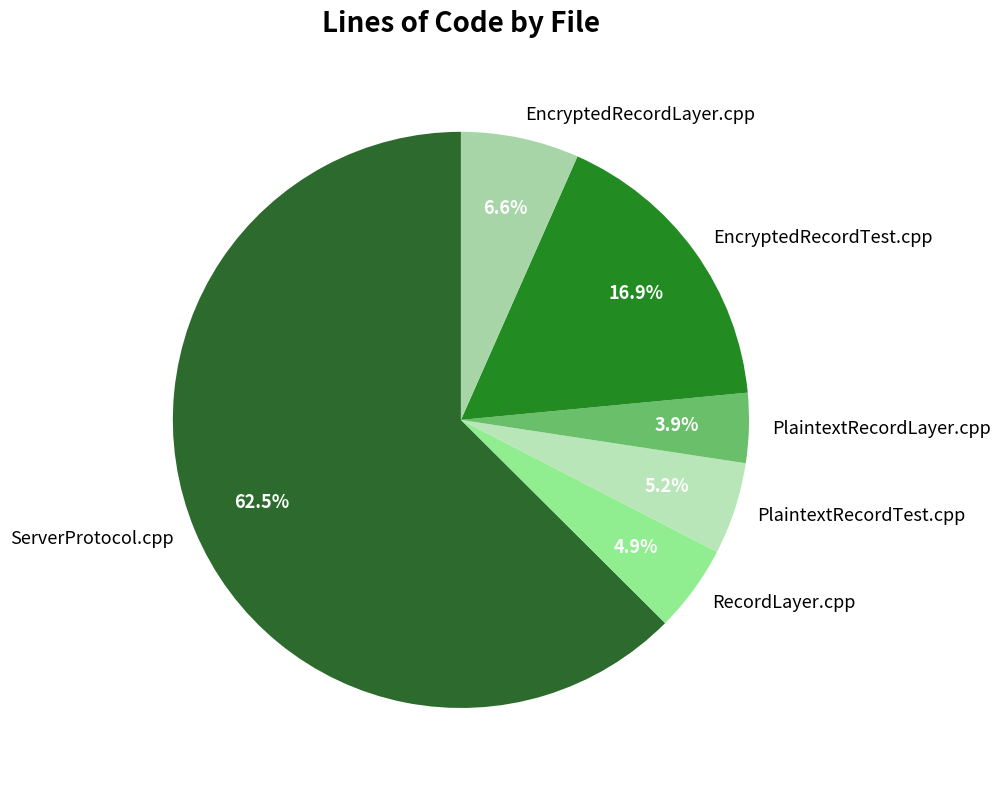

Combined, what portion of the pie is RecordLayer.cpp and ServerProtocol.cpp?

67.4%